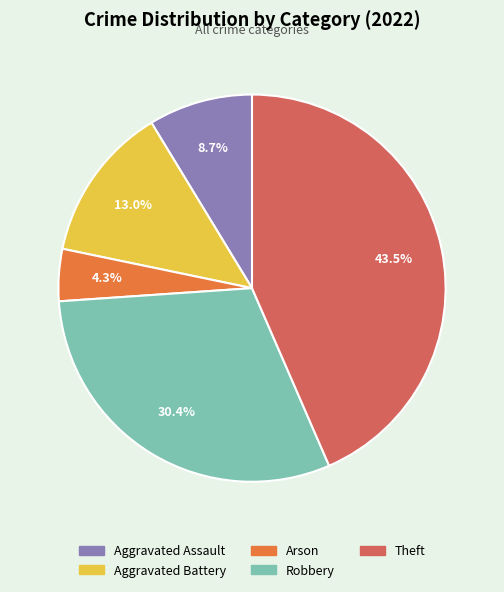

Is Theft the majority of the pie?

No